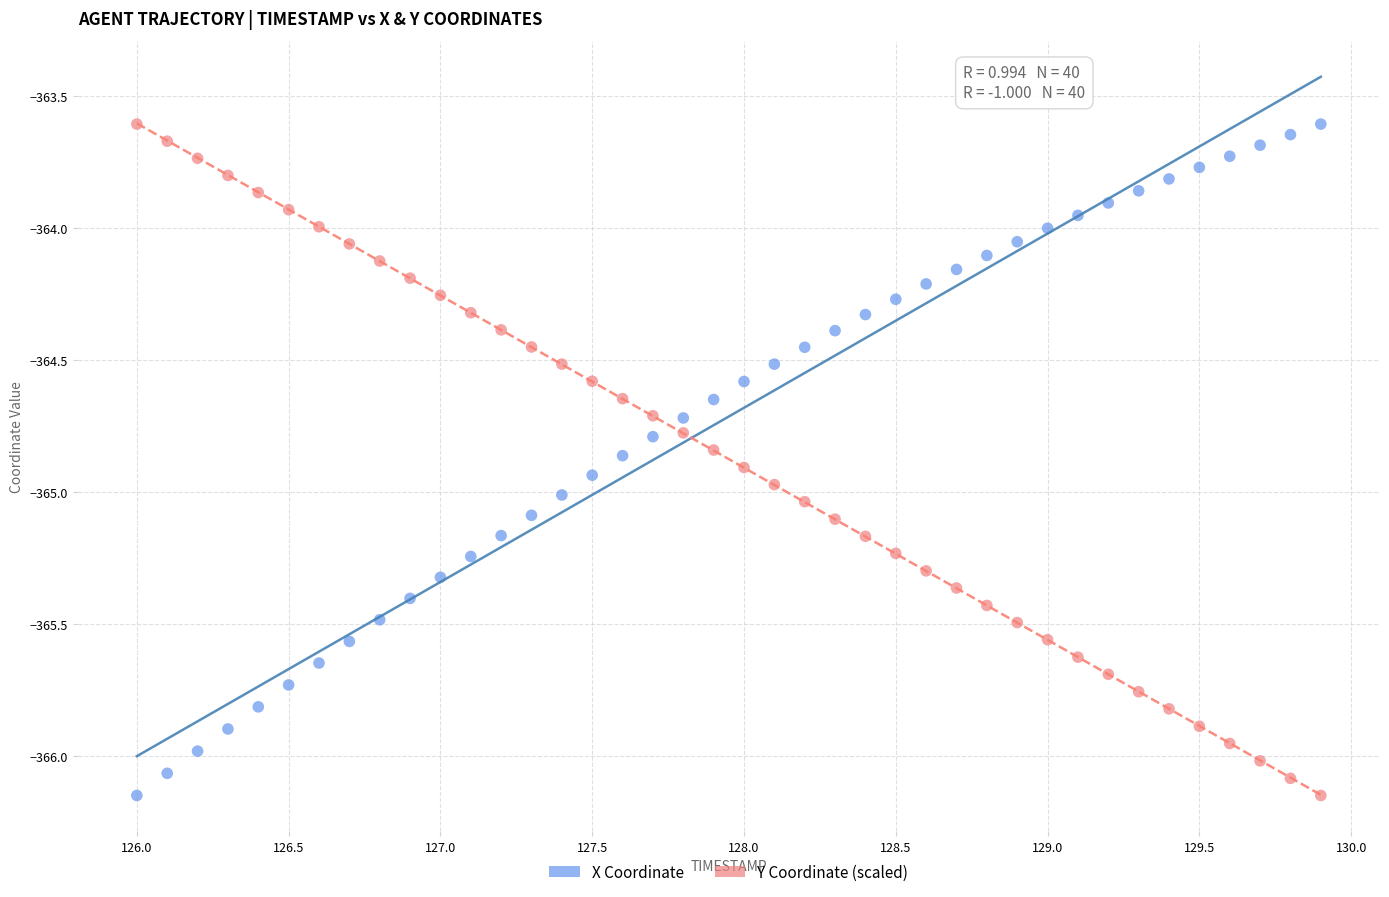

What is the X range (max minus min) for the scatter plot?

3.9